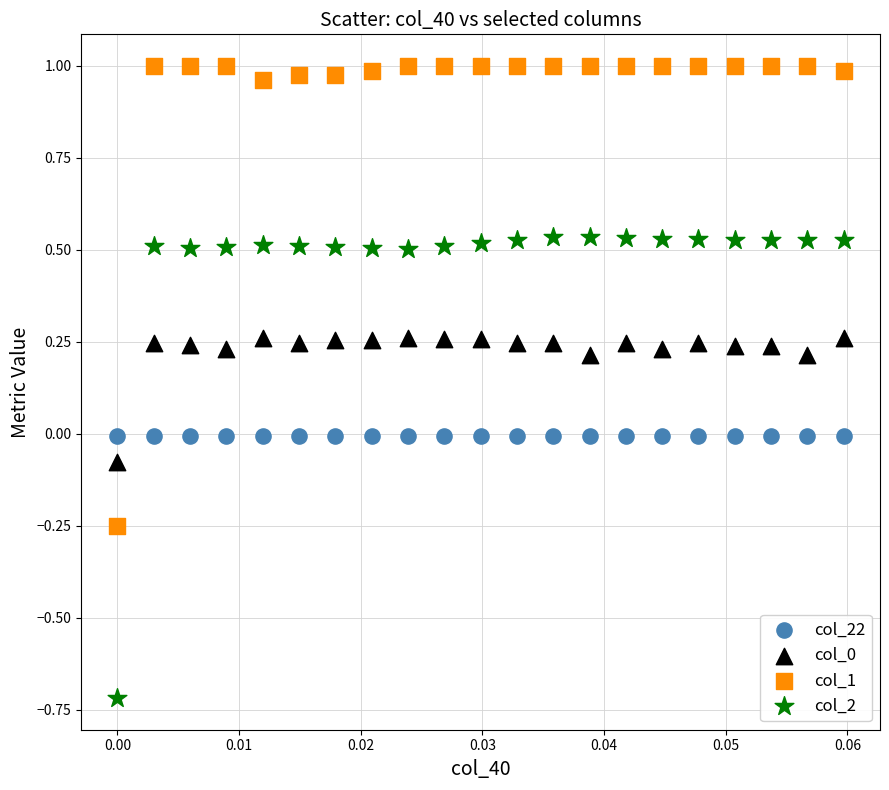

Which series contains the highest Y value?

col_1